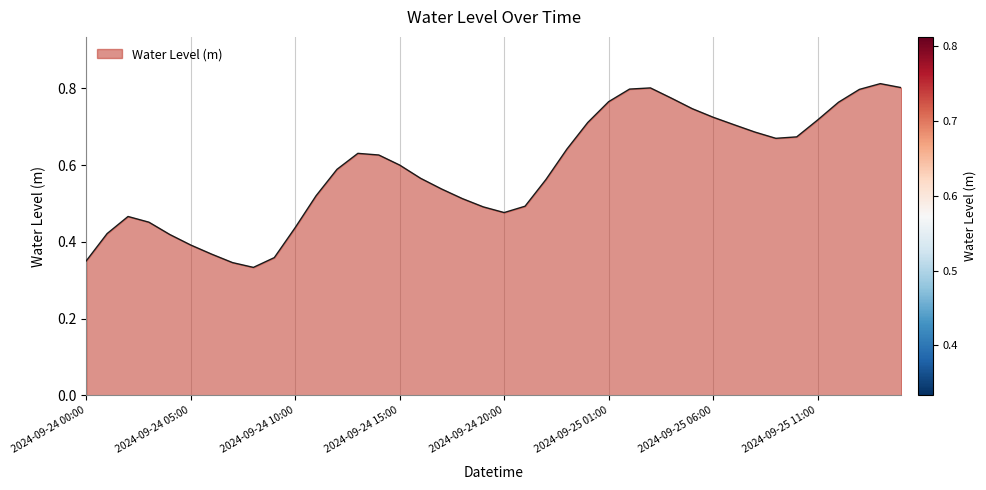

Rank the categories by value from lowest to highest.

2024-09-24 08:00, 2024-09-24 07:00, 2024-09-24 00:00, 2024-09-24 09:00, 2024-09-24 06:00, 2024-09-24 05:00, 2024-09-24 04:00, 2024-09-24 01:00, 2024-09-24 10:00, 2024-09-24 03:00, 2024-09-24 02:00, 2024-09-24 20:00, 2024-09-24 19:00, 2024-09-24 21:00, 2024-09-24 18:00, 2024-09-24 11:00, 2024-09-24 17:00, 2024-09-24 22:00, 2024-09-24 16:00, 2024-09-24 12:00, 2024-09-24 15:00, 2024-09-24 14:00, 2024-09-24 13:00, 2024-09-24 23:00, 2024-09-25 09:00, 2024-09-25 10:00, 2024-09-25 08:00, 2024-09-25 07:00, 2024-09-25 00:00, 2024-09-25 11:00, 2024-09-25 06:00, 2024-09-25 05:00, 2024-09-25 12:00, 2024-09-25 01:00, 2024-09-25 04:00, 2024-09-25 13:00, 2024-09-25 02:00, 2024-09-25 03:00, 2024-09-25 15:00, 2024-09-25 14:00